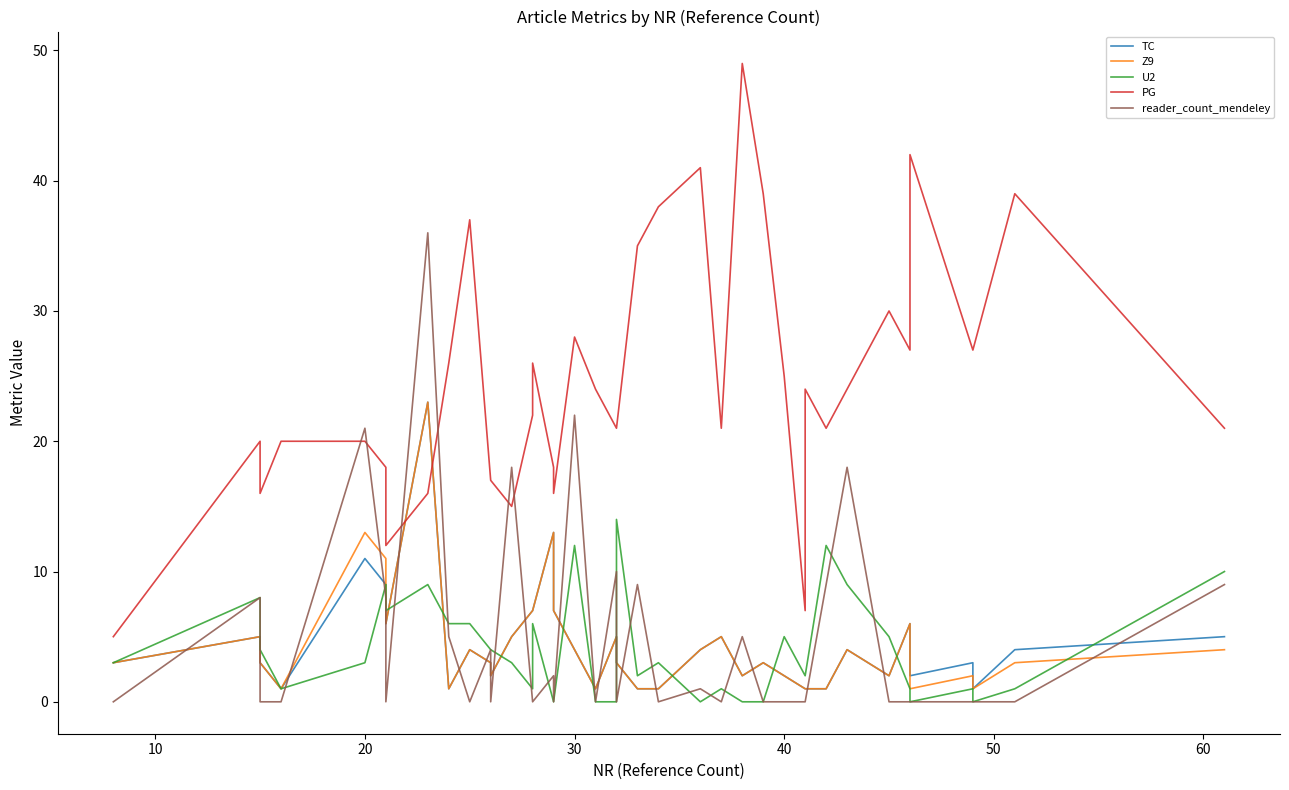

Is this an area chart (filled region under the line)?

No